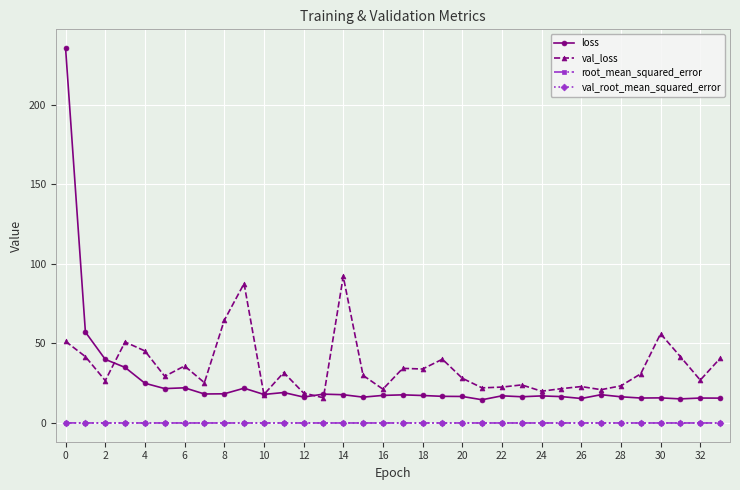

Which series has the widest spread of values?

loss